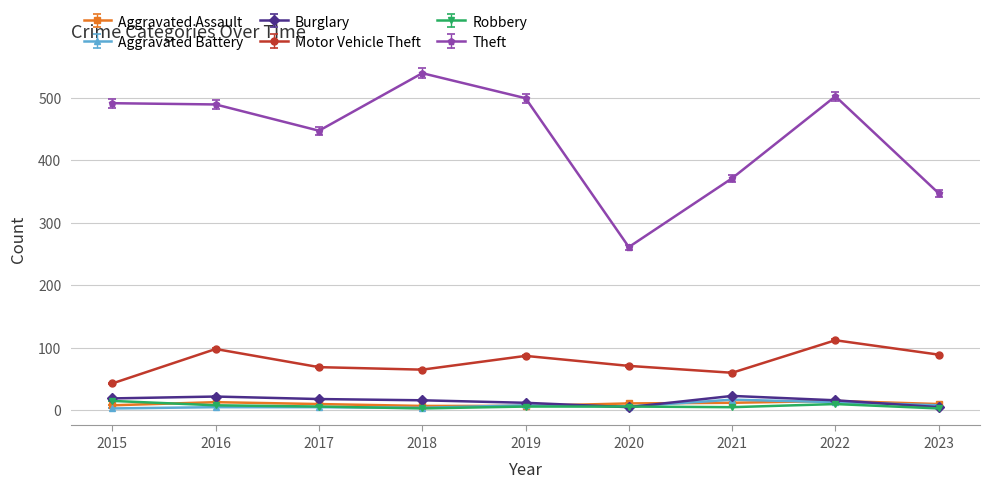

At how many categories does at least one series exceed 407?

6